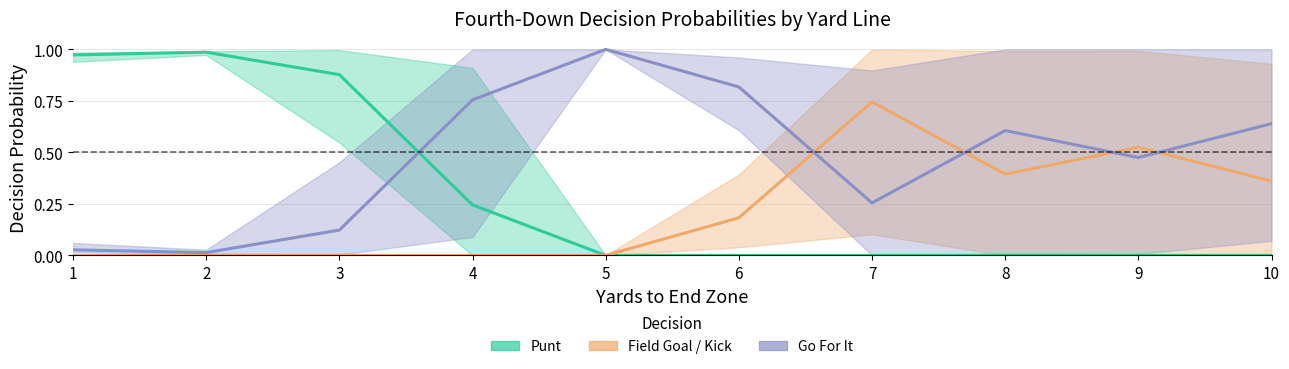

True or false: punt and kick intersect in this chart.

False